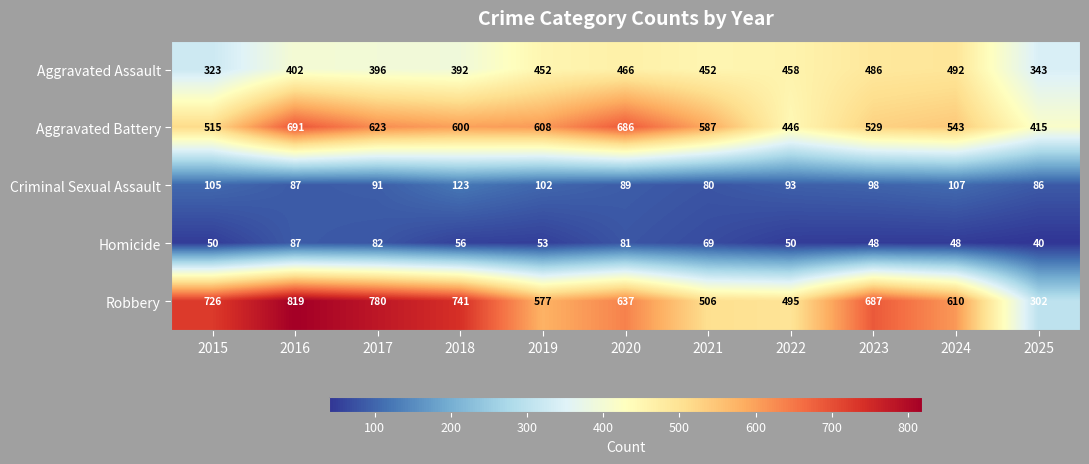

Which series has the largest total across all categories?

Robbery